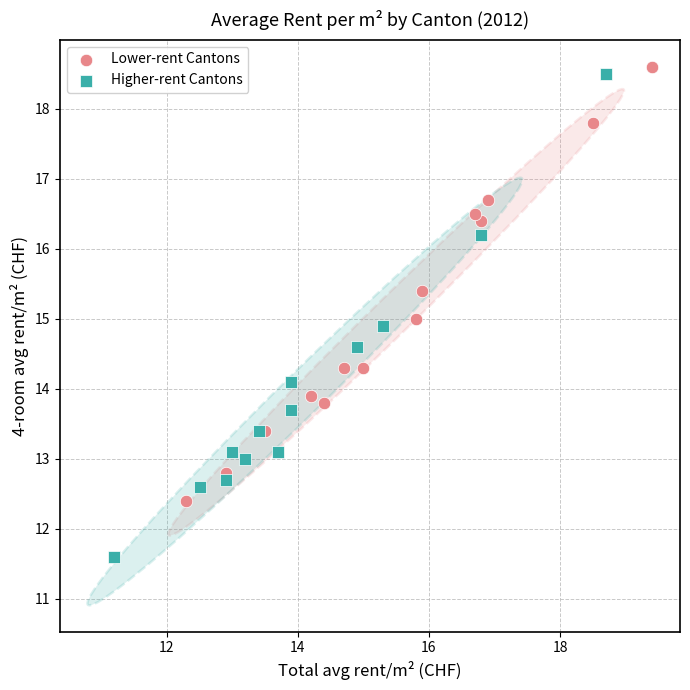

What are all the series names shown in the legend?

Lower-rent Cantons, Higher-rent Cantons